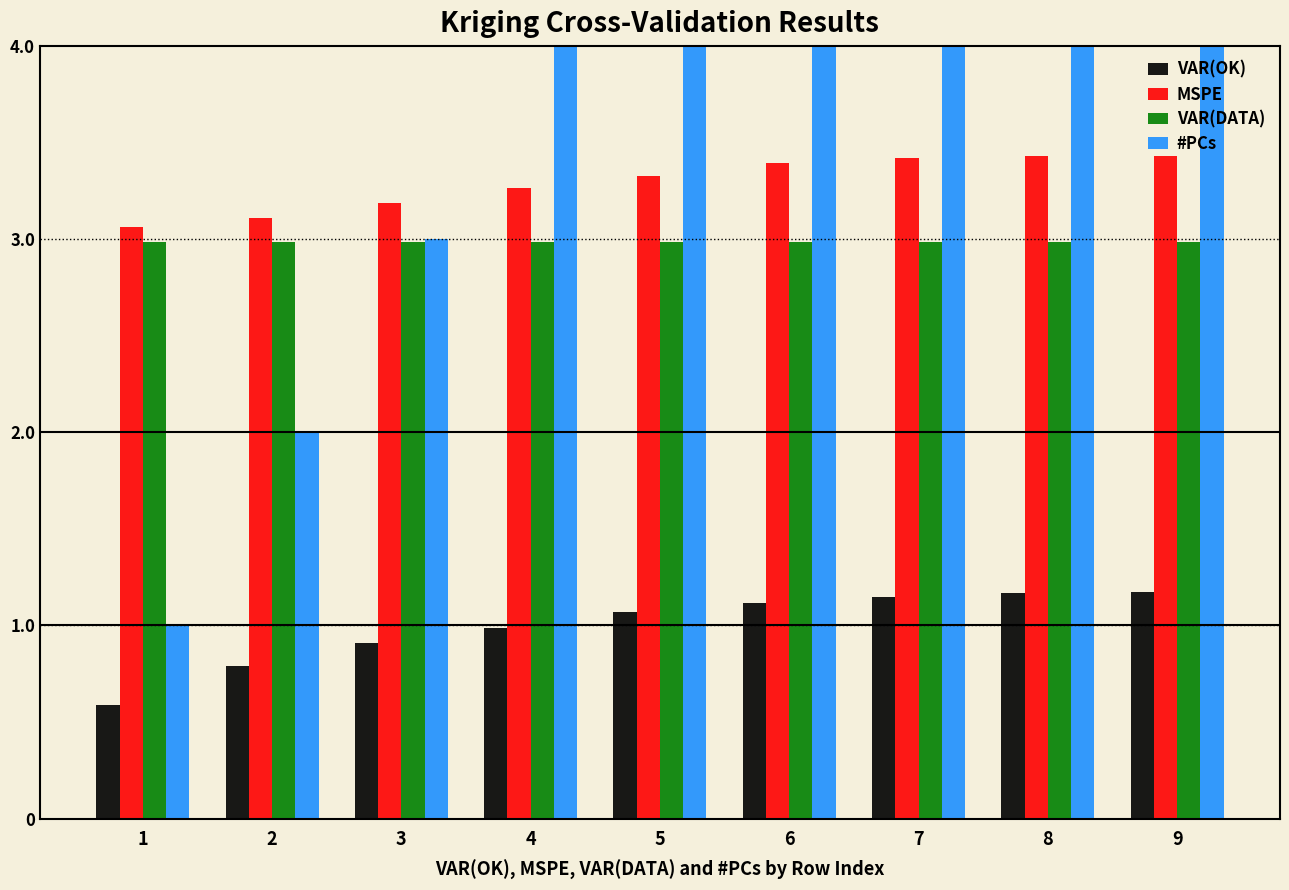

Reading left to right, extract all data points from this chart.

VAR(OK): 1=0.6	2=0.8	3=0.9	4=1.0	5=1.1	6=1.1	7=1.1	8=1.2	9=1.2
MSPE: 1=3.1	2=3.1	3=3.2	4=3.3	5=3.3	6=3.4	7=3.4	8=3.4	9=3.4
VAR(DATA): 1=3.0	2=3.0	3=3.0	4=3.0	5=3.0	6=3.0	7=3.0	8=3.0	9=3.0
#PCs: 1=1.0	2=2.0	3=3.0	4=4.0	5=5.0	6=6.0	7=7.0	8=8.0	9=9.0